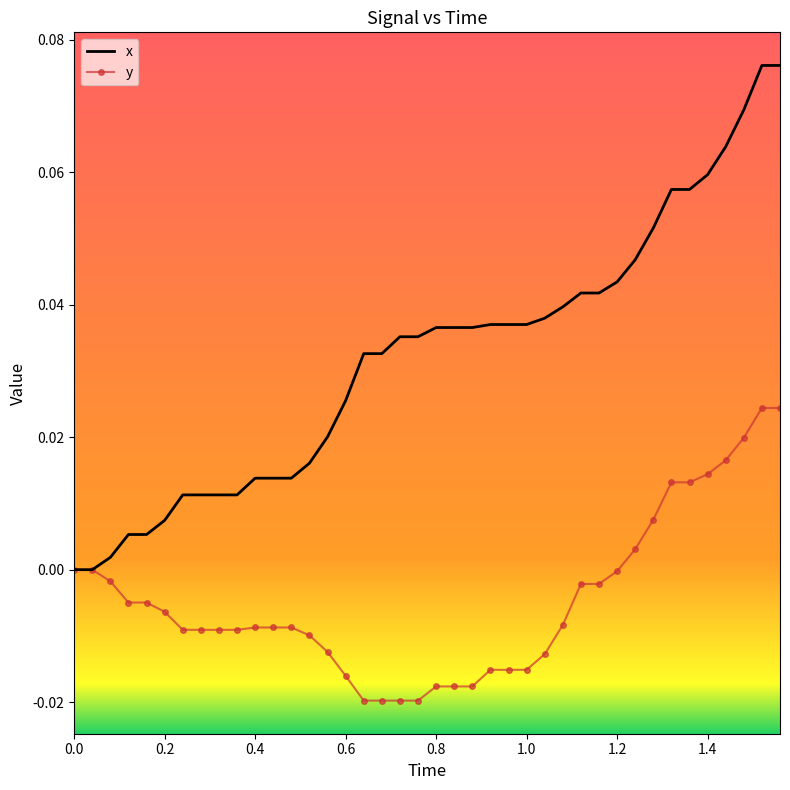

Rank the series by their maximum value, from highest to lowest.

x, y